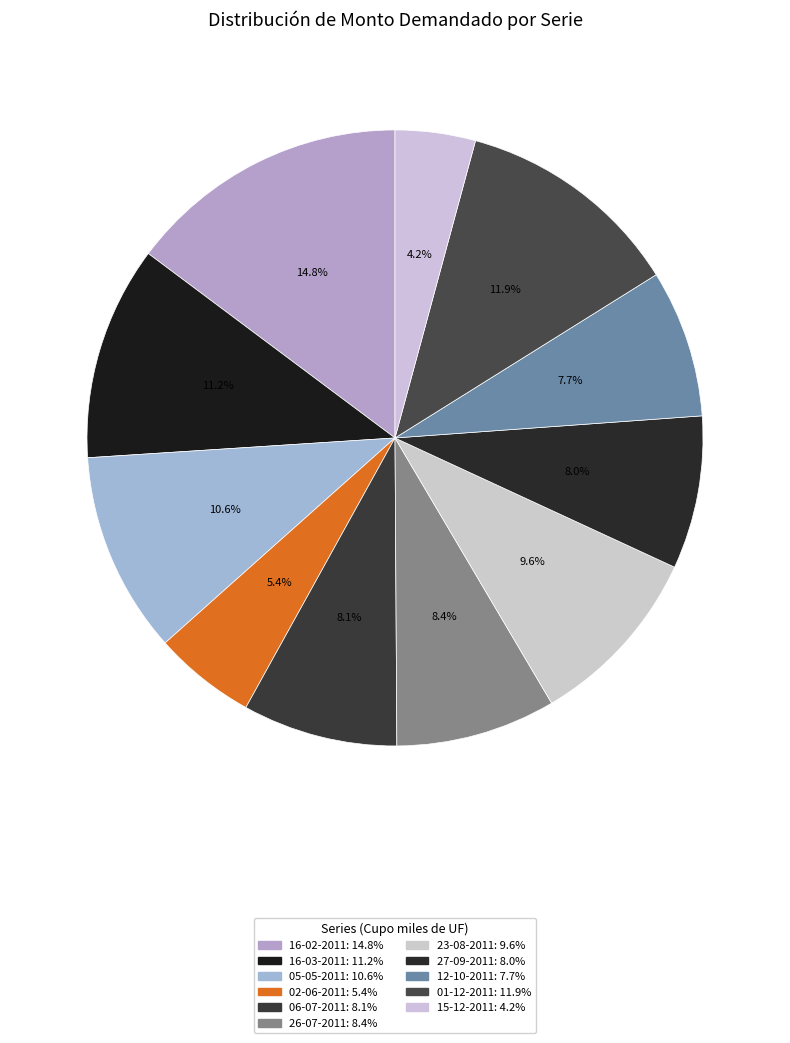

How many segments does this pie chart have?

11